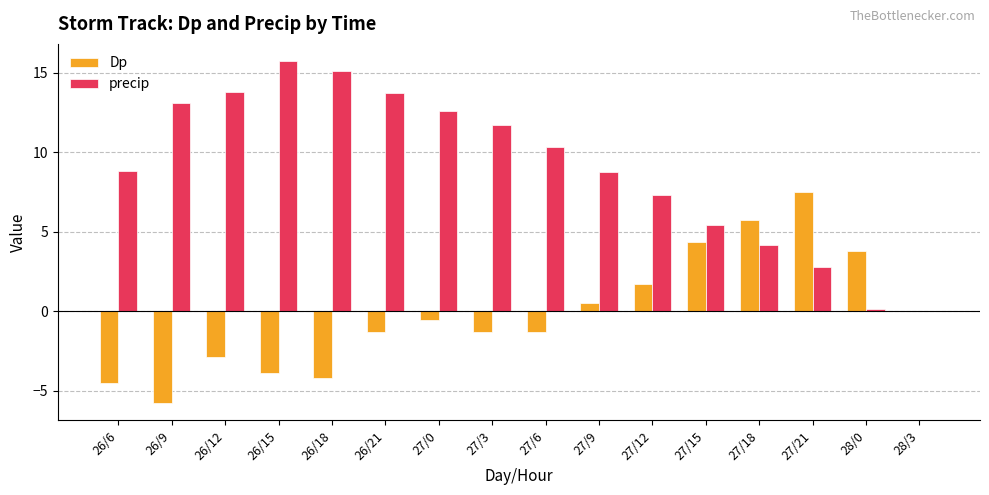

Which series has the widest spread of values?

precip